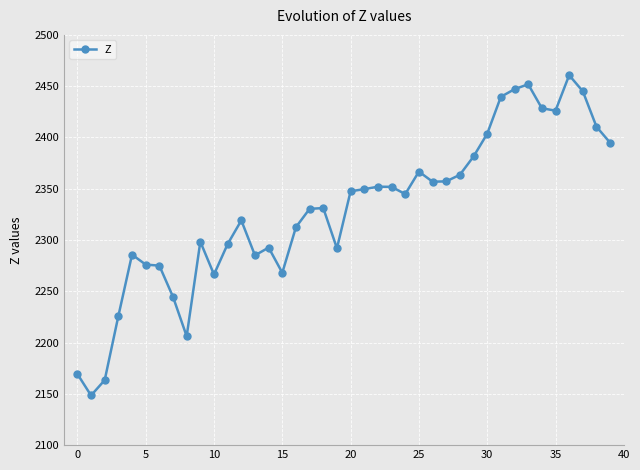

True or false: the data has more than 2 interior local peaks.

True